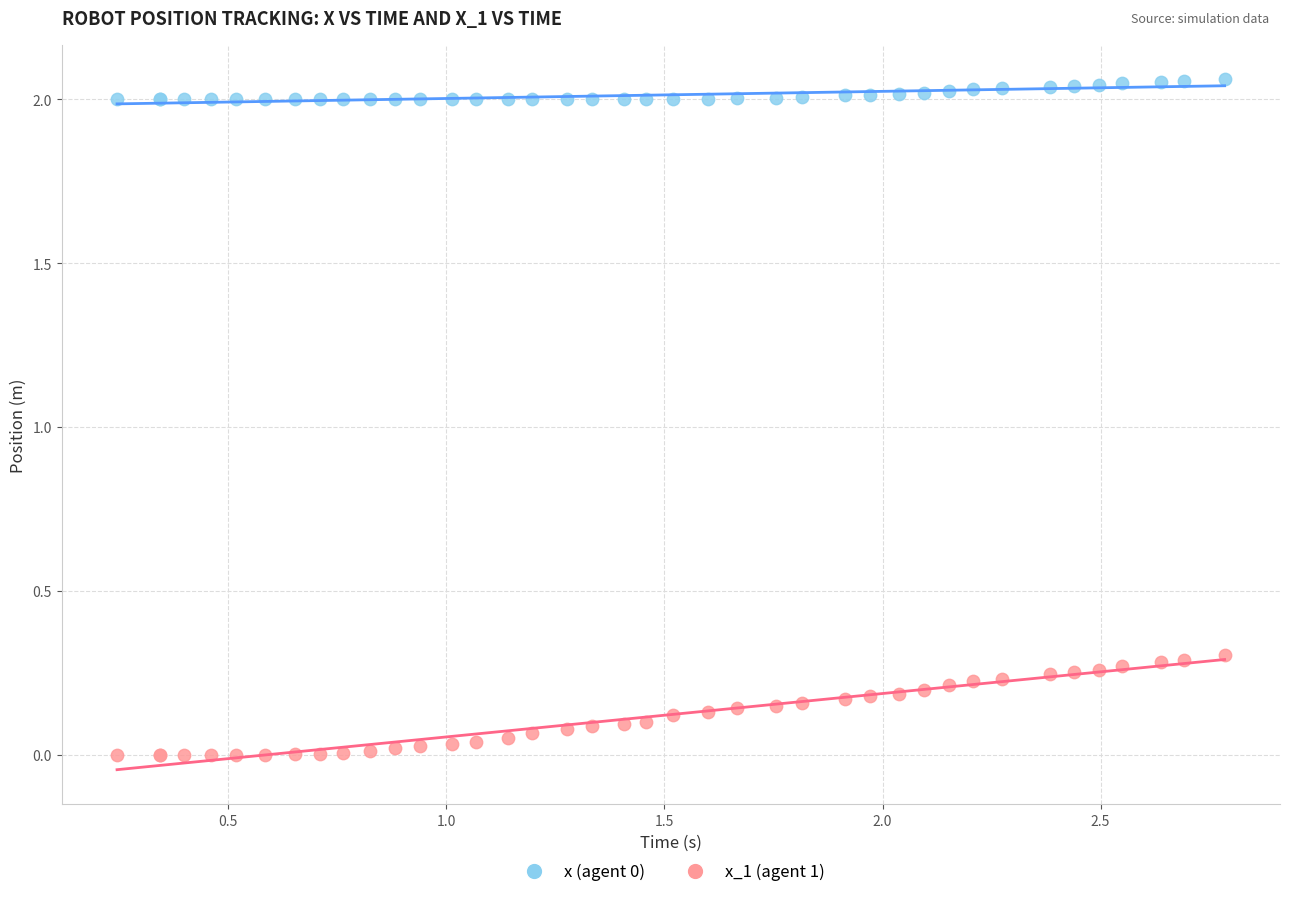

Which series reaches the minimum Y coordinate?

x_1 (agent 1)